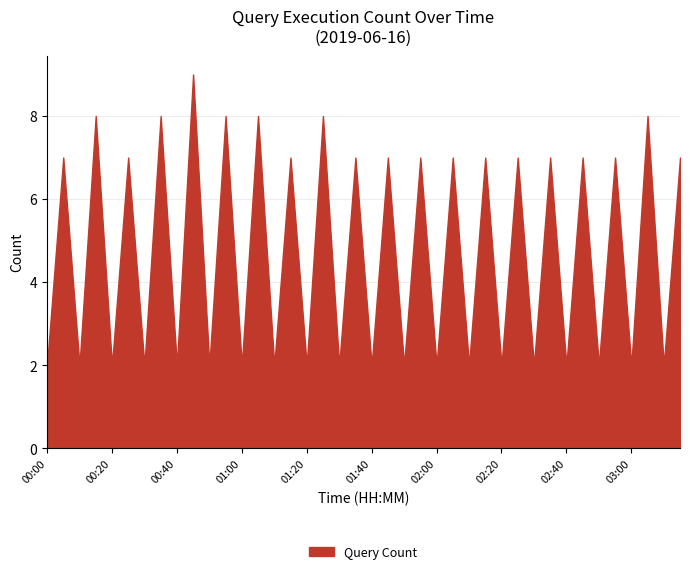

List the labels in order of value, largest first.

00:49, 00:19, 00:39, 00:59, 01:09, 01:29, 03:09, 00:09, 00:29, 01:19, 01:39, 01:49, 01:59, 02:09, 02:19, 02:29, 02:39, 02:49, 02:59, 03:19, 00:00, 00:10, 00:20, 00:30, 00:40, 00:50, 01:00, 01:10, 01:20, 01:30, 01:40, 01:50, 02:00, 02:10, 02:20, 02:30, 02:40, 02:50, 03:00, 03:10